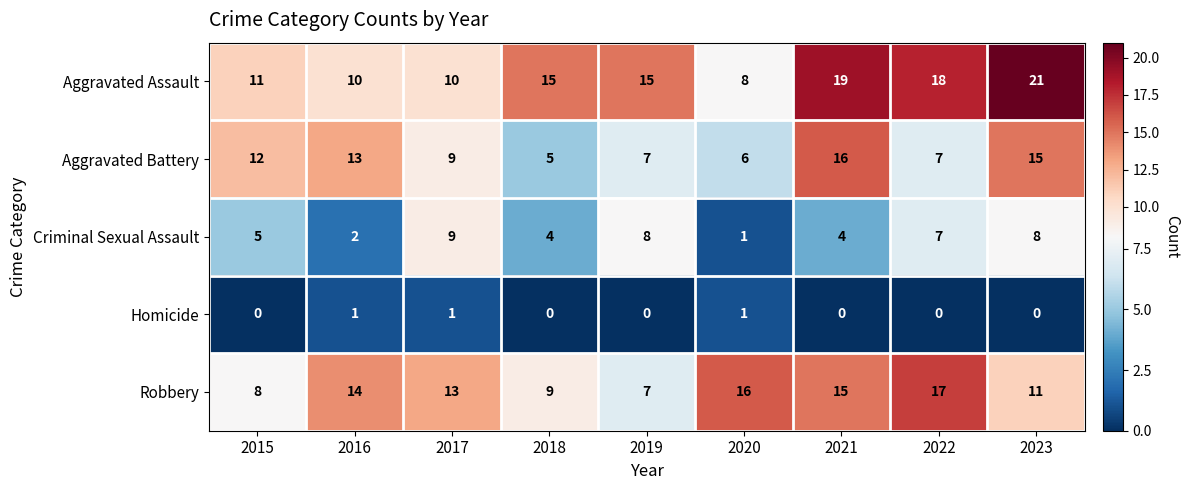

What is the greatest value displayed?

21